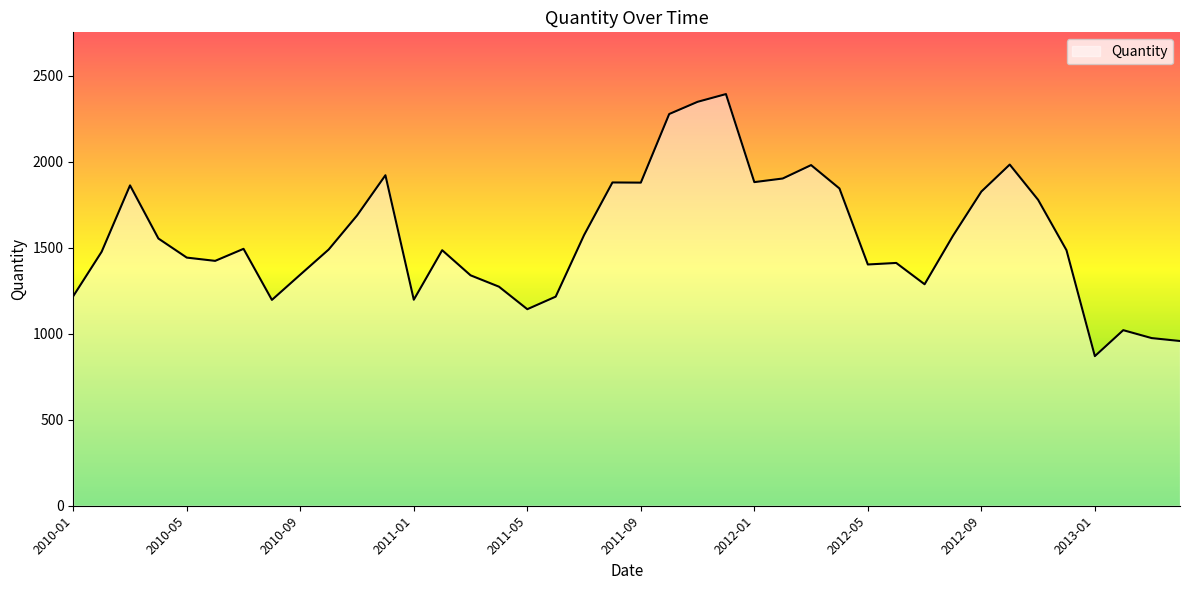

How many interior local peaks (higher than both neighbors) does the data have?

10